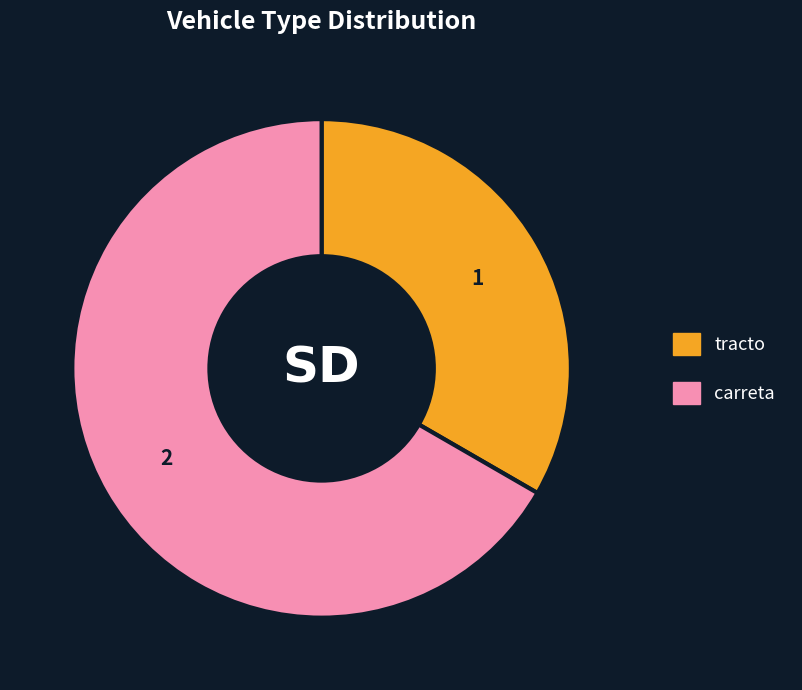

Does any single category account for the majority?

Yes